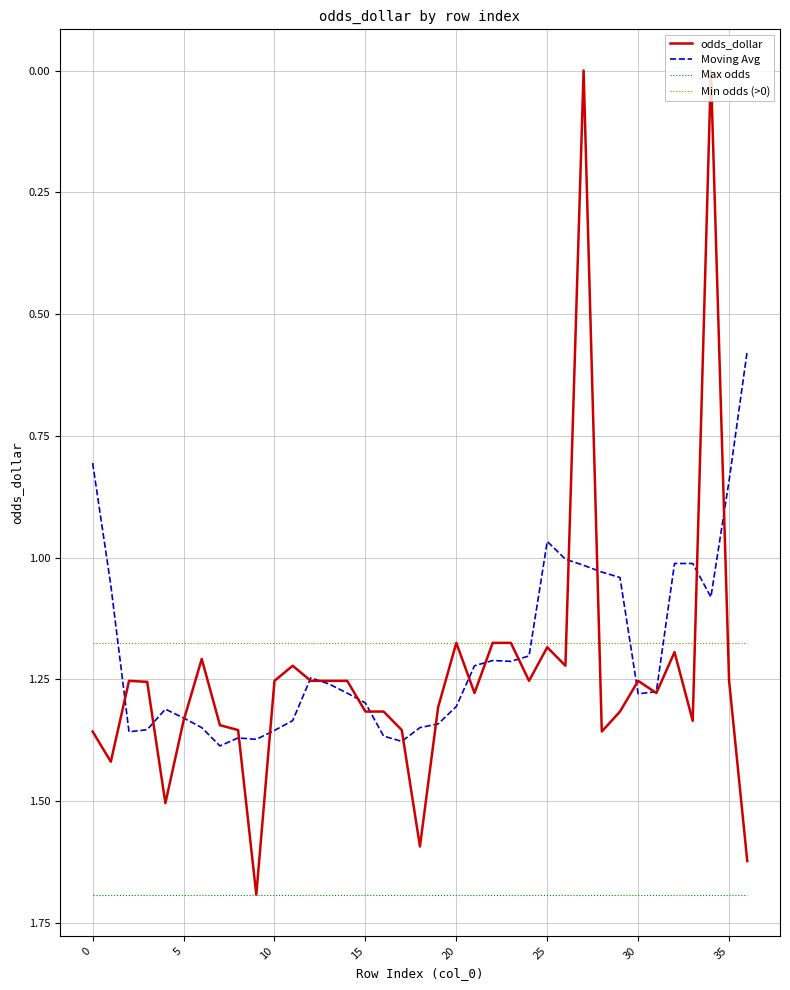

Which series has the widest spread of values?

odds_dollar